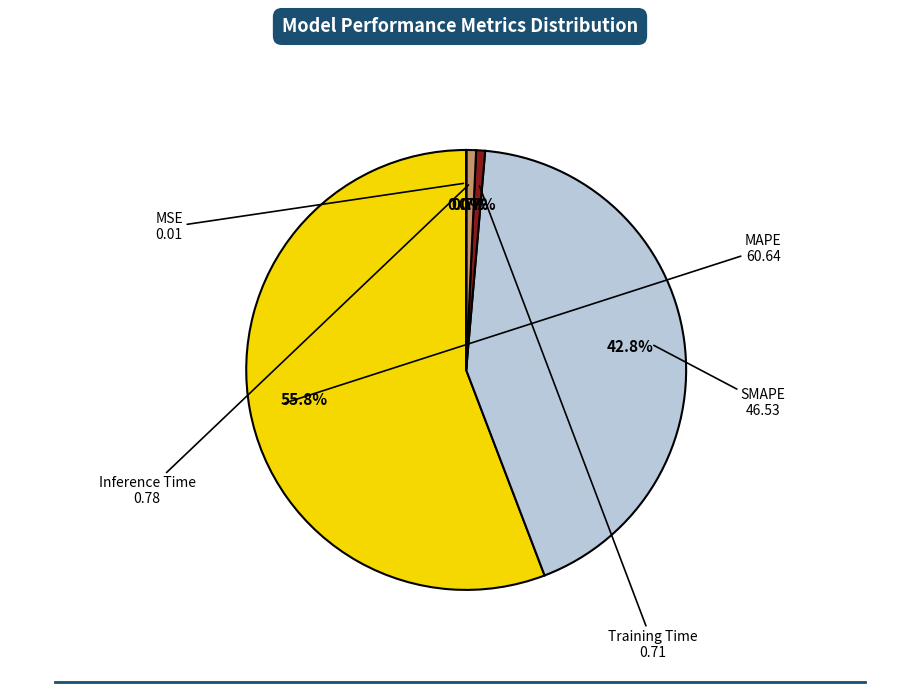

To the nearest percent, what is the average slice percentage?

20%